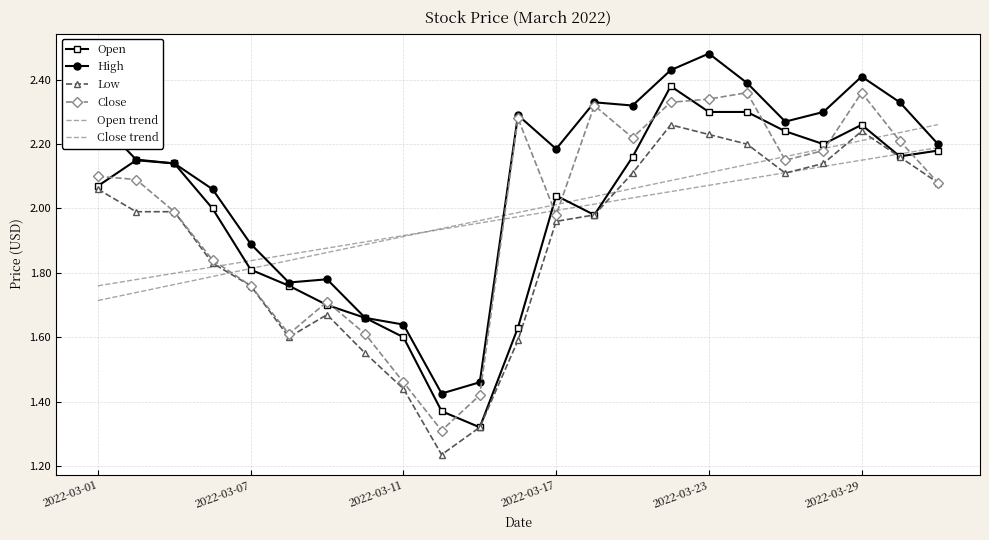

Which series has the widest spread of values?

Open